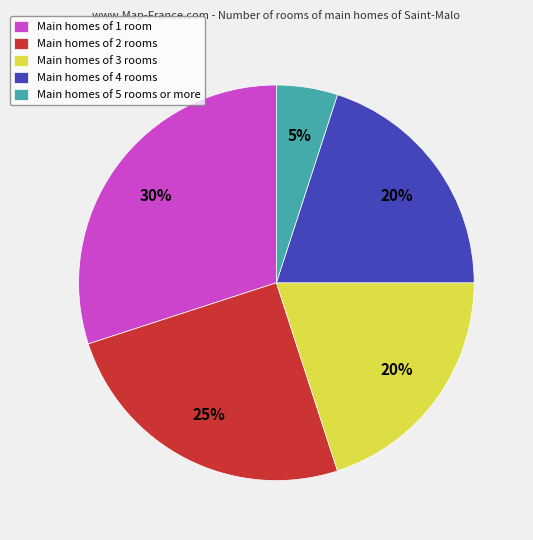

Combined, do Main homes of 4 rooms and Main homes of 3 rooms account for over 50%?

No